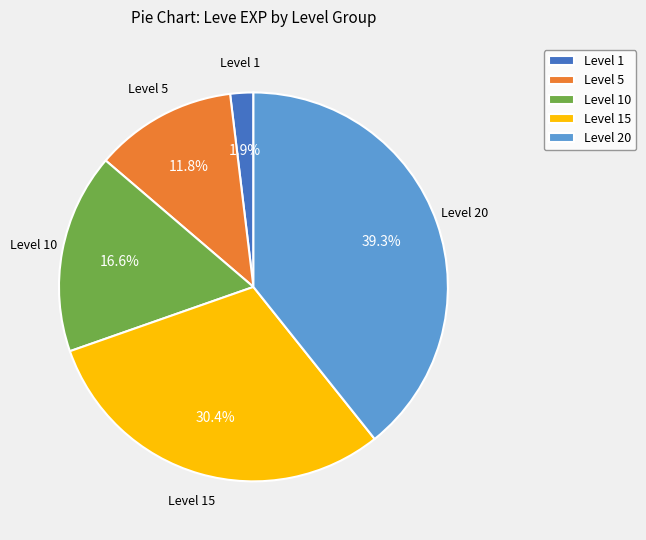

Which has a higher value, Level 20 or Level 5?

Level 20